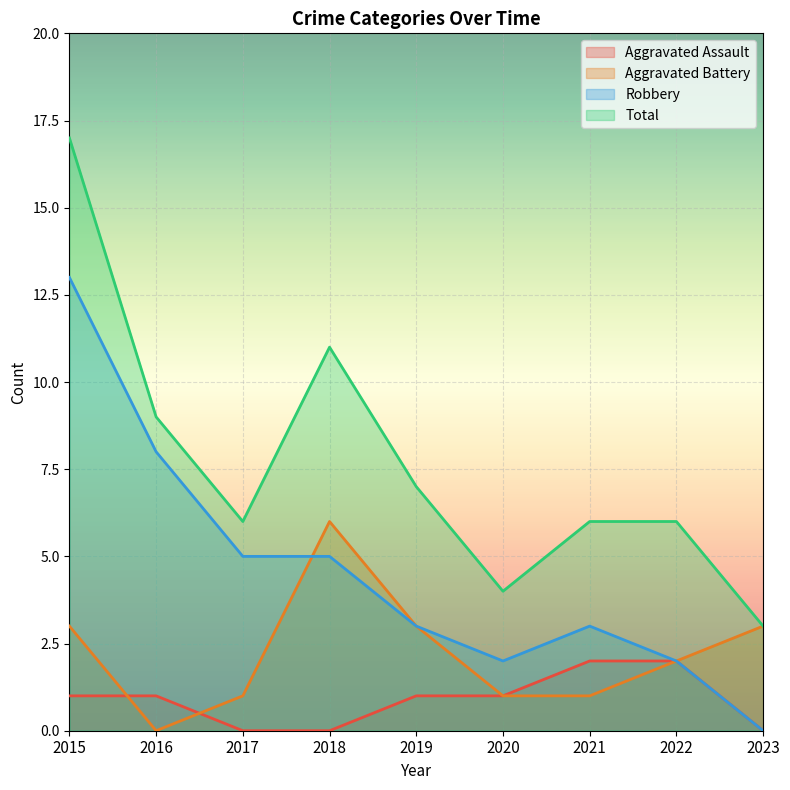

What is the value of the Aggravated Assault point at the 2nd from the left?

1